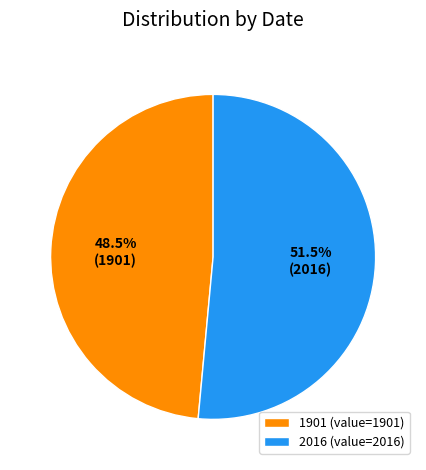

Combined, do 2016 (value=2016) and 1901 (value=1901) account for over 50%?

Yes